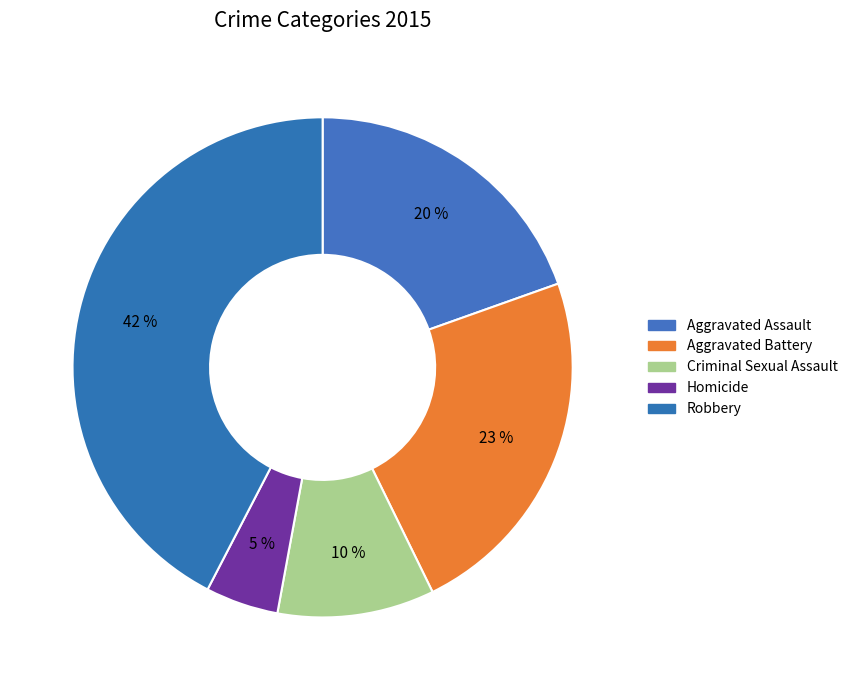

Is there any slice that represents more than half of the pie?

No